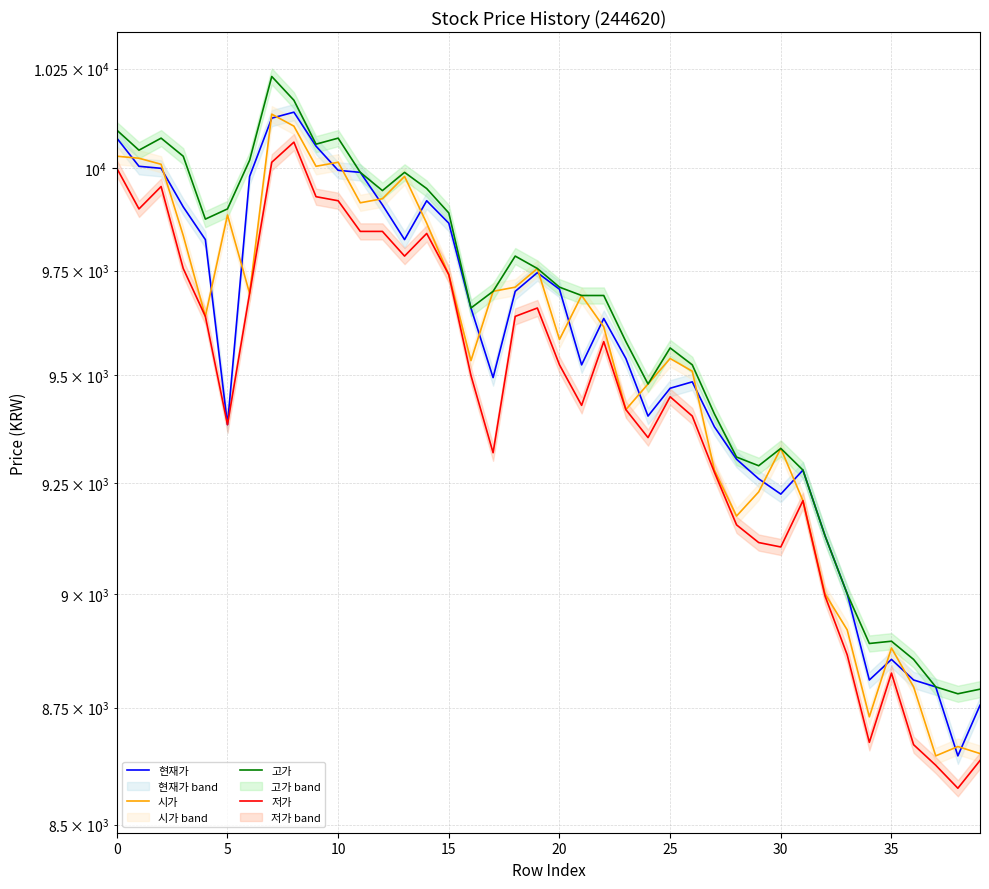

Reading left to right, transcribe all the data shown in this chart.

현재가: 10075	10005	10000	9905	9825	9385	9980	10125	10140	10055	9995	9990	9910	9825	9920	9865	9660	9495	9700	9745	9705	9525	9635	9540	9405	9470	9485	9380	9305	9260	9225	9280	9130	9000	8810	8855	8810	8795	8646	8755
시가: 10030	10025	10010	9835	9640	9885	9695	10135	10105	10005	10015	9915	9925	9980	9865	9740	9535	9700	9710	9755	9585	9690	9615	9420	9480	9540	9510	9280	9175	9230	9330	9210	9000	8920	8730	8880	8795	8646	8666	8651
고가: 10095	10045	10075	10030	9875	9900	10020	10230	10170	10060	10075	9990	9945	9990	9950	9890	9660	9700	9785	9755	9710	9690	9690	9580	9480	9565	9525	9410	9310	9290	9330	9280	9130	9000	8890	8895	8855	8795	8780	8790
저가: 10000	9900	9955	9755	9640	9385	9695	10015	10065	9930	9920	9845	9845	9785	9840	9740	9500	9320	9640	9660	9525	9430	9580	9420	9355	9450	9405	9275	9155	9115	9105	9210	8995	8865	8675	8825	8670	8626	8577	8636